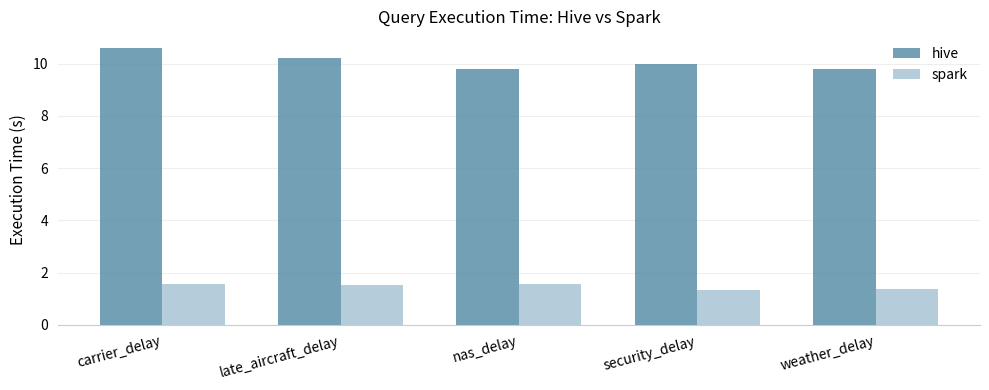

What are all the series names shown in the legend?

hive, spark